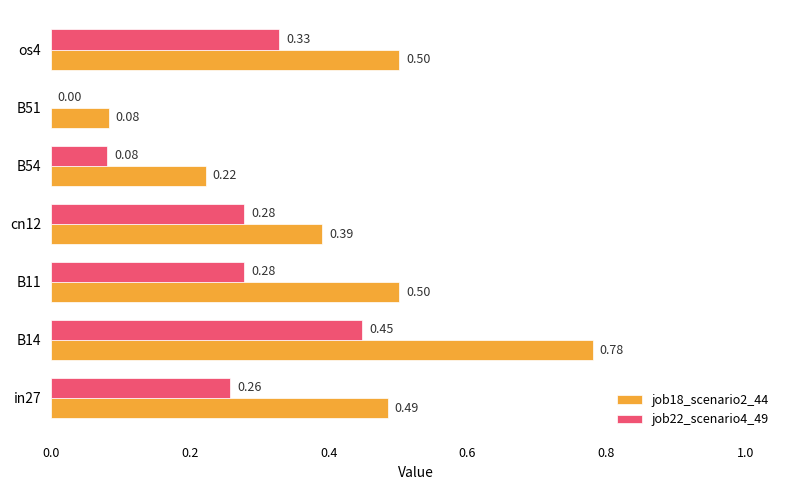

Which series has the widest spread of values?

job18_scenario2_44